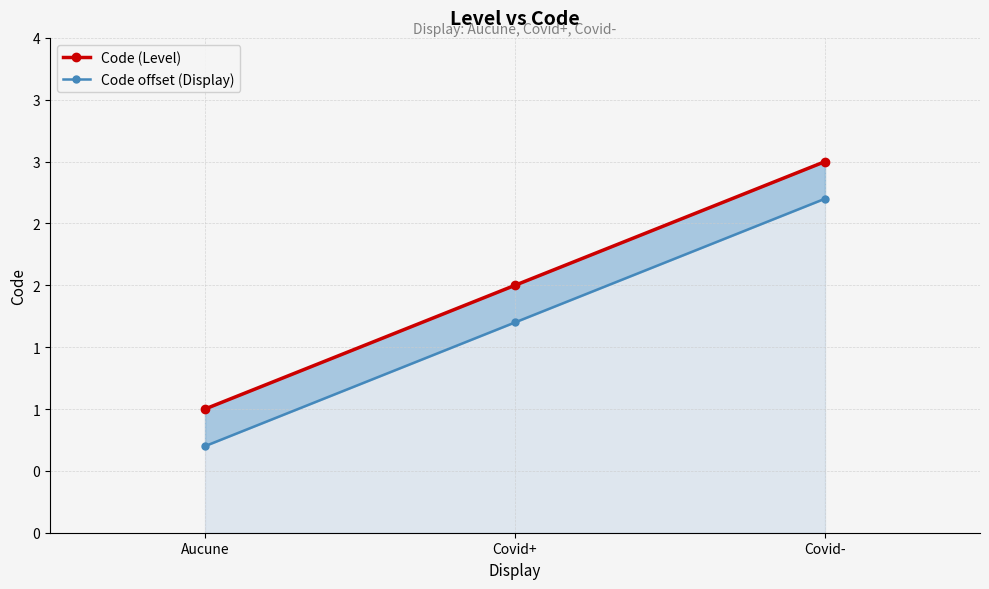

Count the Code offset (Display) values in the range 0 to 2.

2